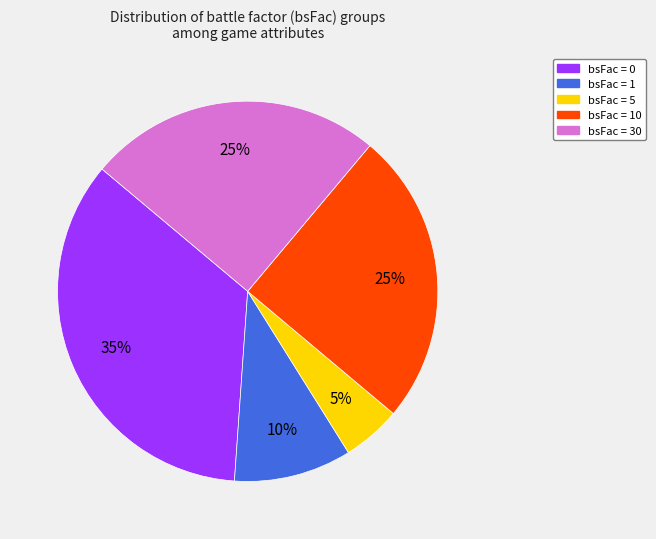

Is there a majority slice in this chart?

No